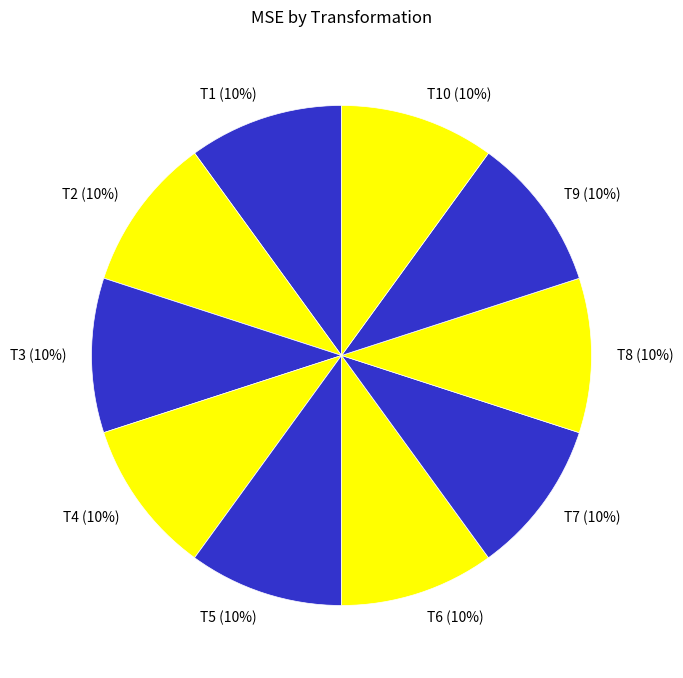

Do T1 and T5 together represent more than half of the pie?

No